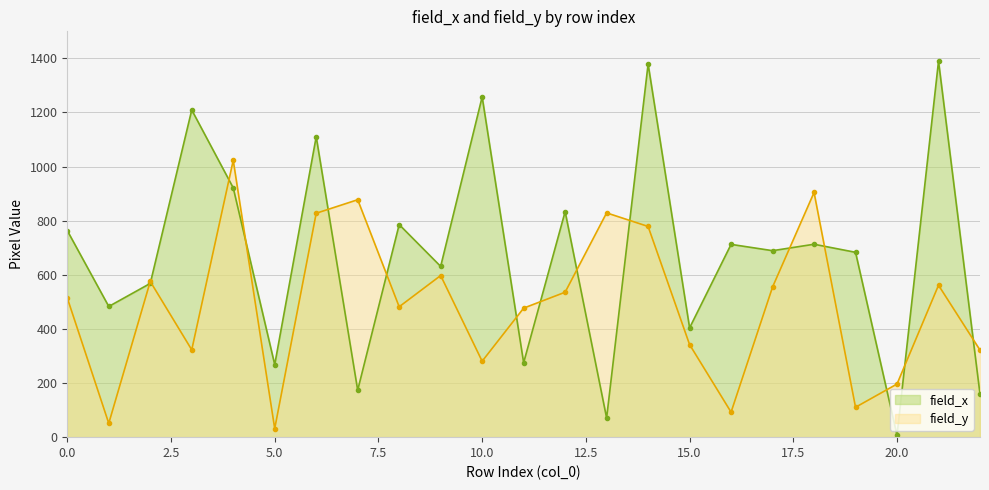

Reading left to right, what are all the values shown in this chart?

field_x: 763.5	483.1	568.3	1209.4	921.5	268.1	1110.3	173.6	785.7	631.2	1257.7	275.0	833.6	70.9	1378.9	404.0	712.6	689.3	713.0	683.2	6.9	1389.6	159.1
field_y: 514.5	51.1	575.5	322.8	1023.2	31.7	827.6	877.6	481.9	597.4	280.7	477.0	535.7	829.0	778.8	342.1	92.5	555.0	904.4	110.5	196.5	561.5	321.8